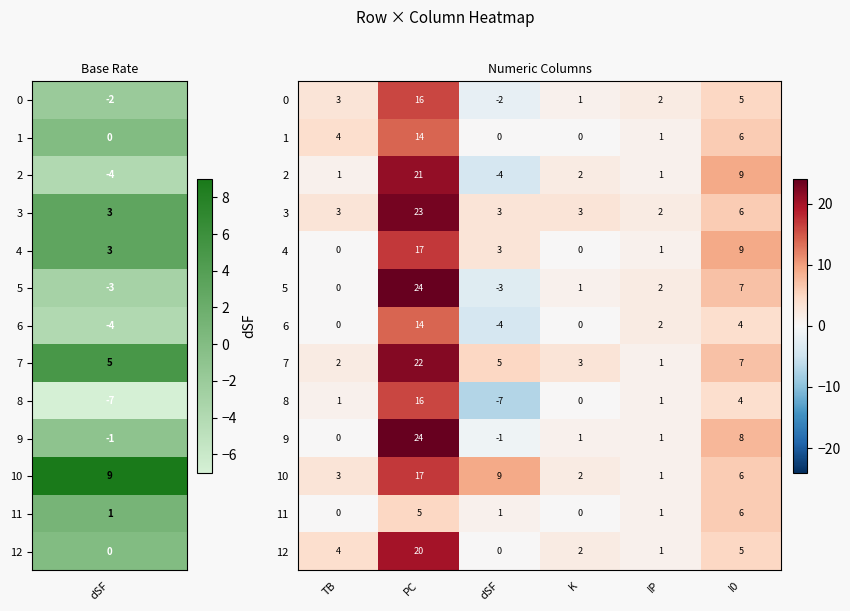

At which category is the sum across all series the highest?

PC